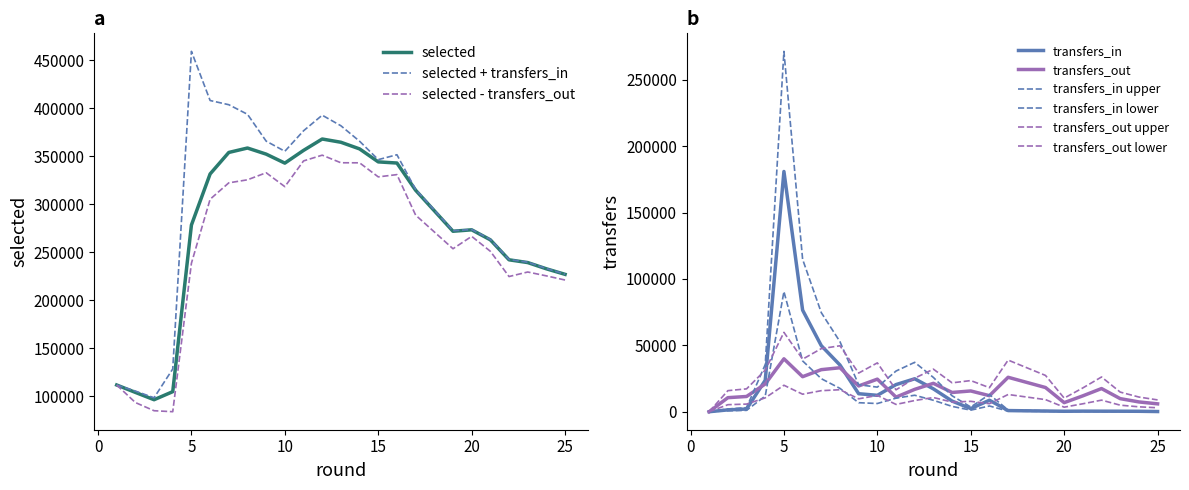

Which series changed the most between 14 and 16?

selected